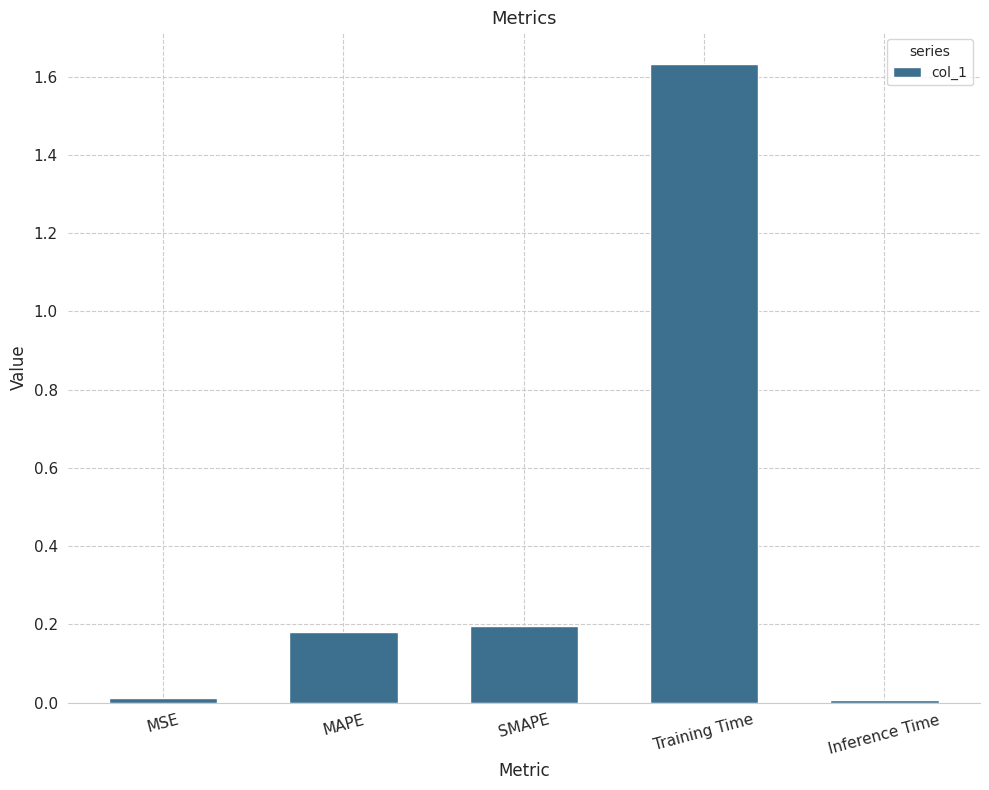

What position from the right is SMAPE?

3